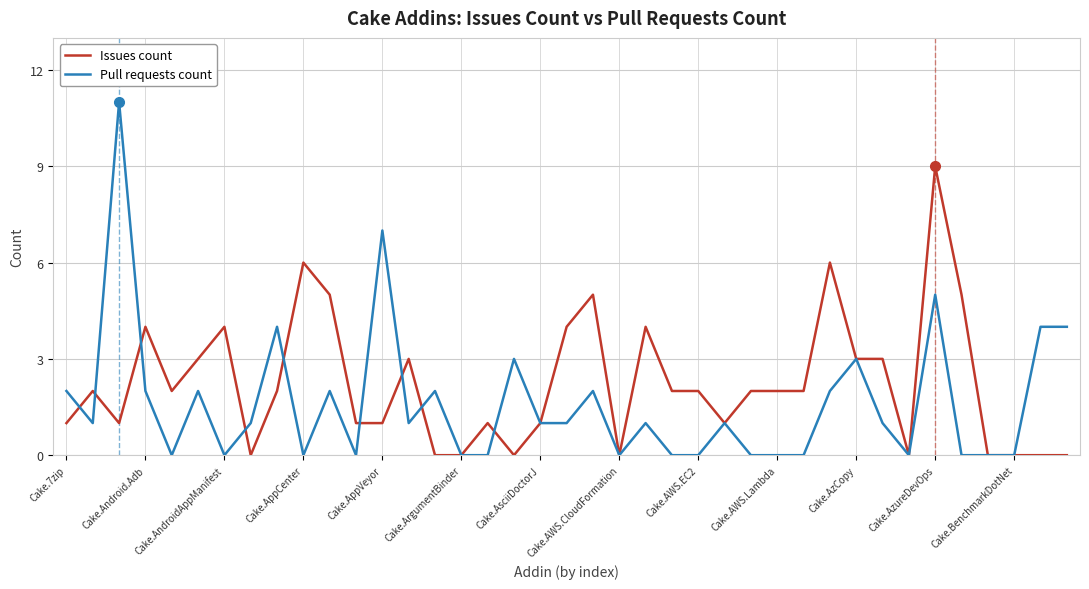

What are all the series names shown in the legend?

Issues count, Pull requests count